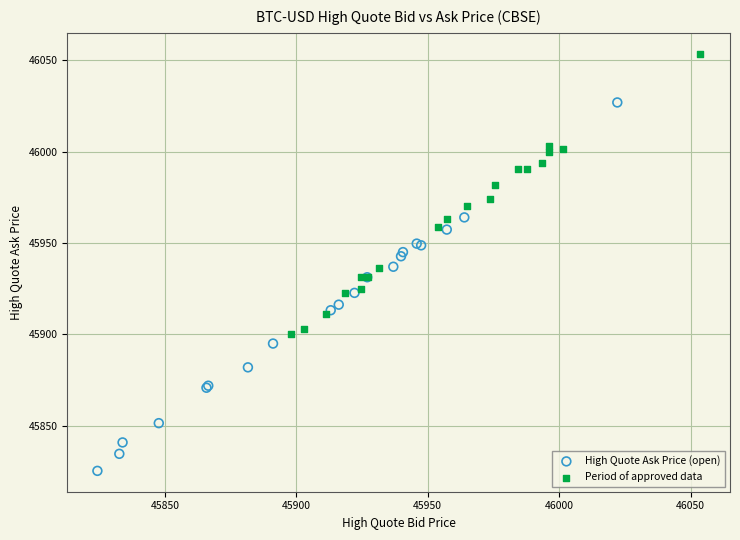

Which series contains the lowest Y value?

High Quote Ask Price (open)